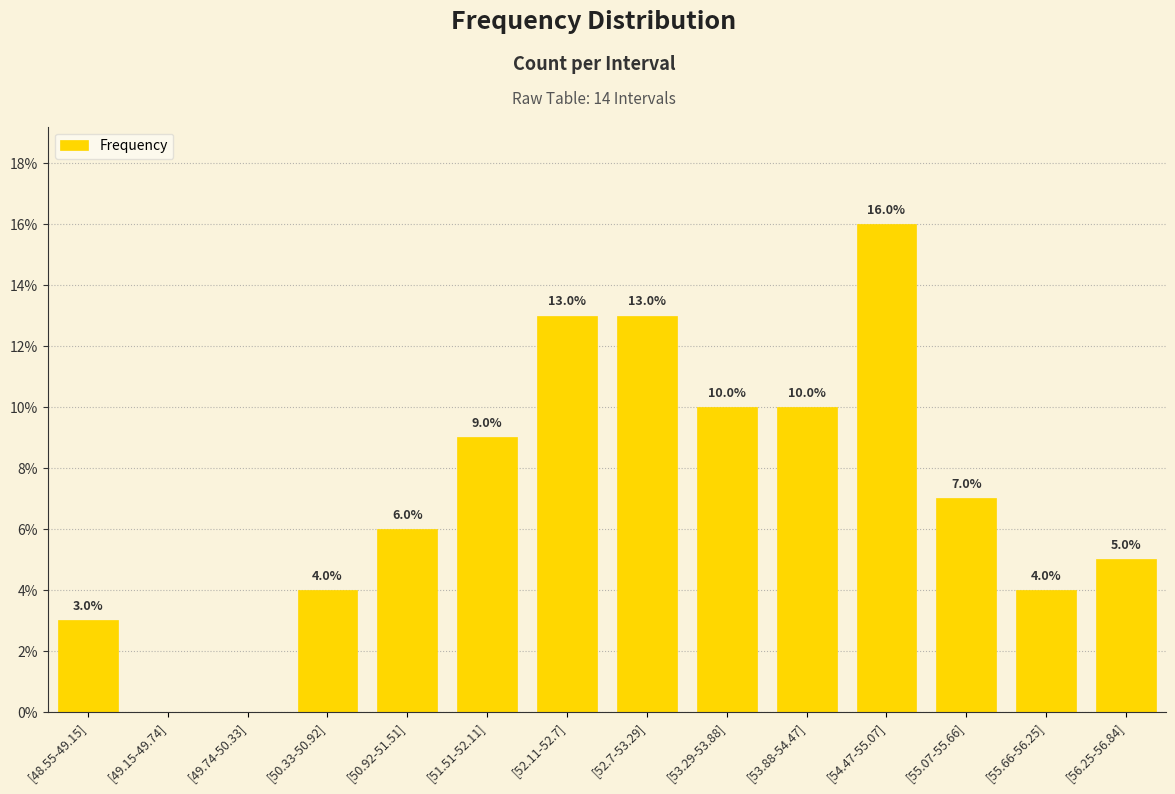

Where does the data first go above 7?

[51.51-52.11]